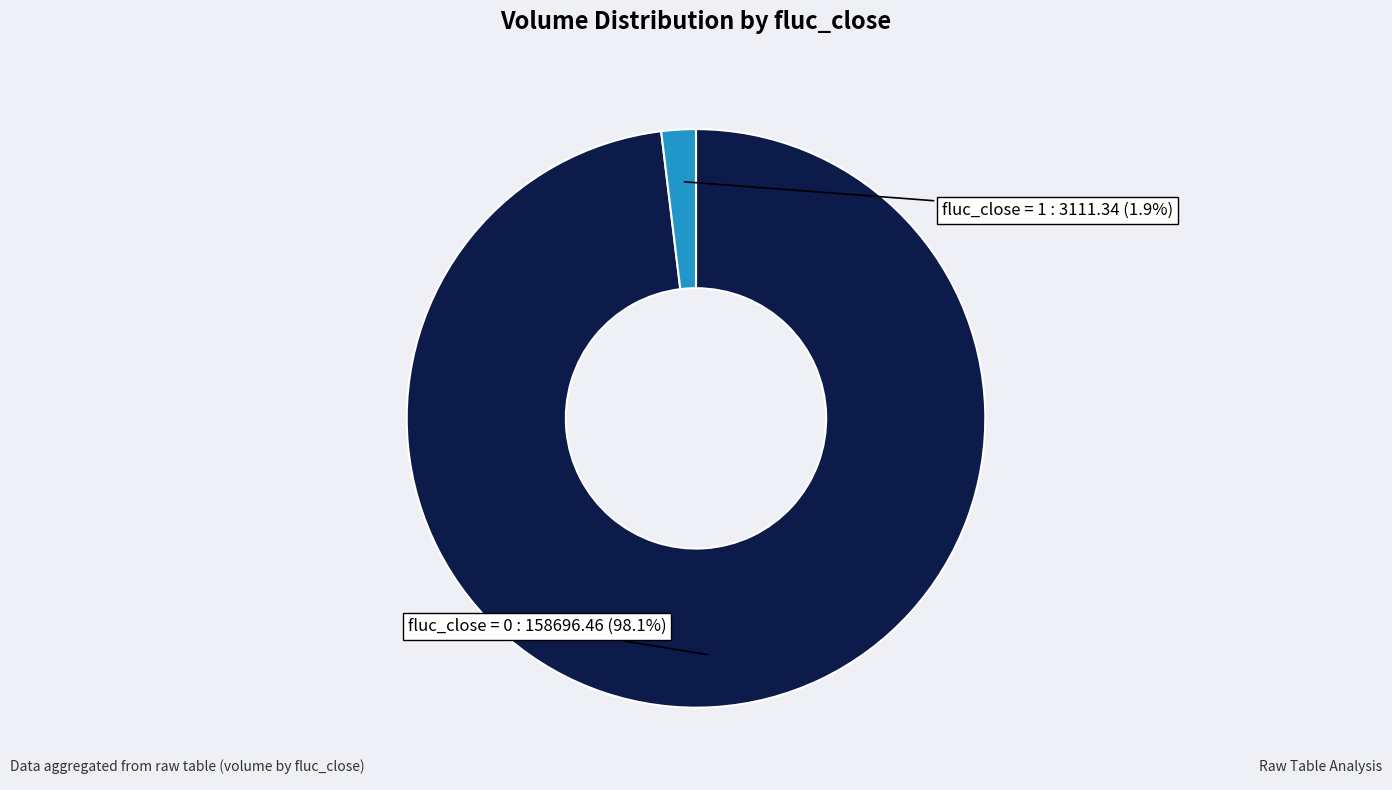

To the nearest percent, what portion does fluc_close = 1 represent?

2%